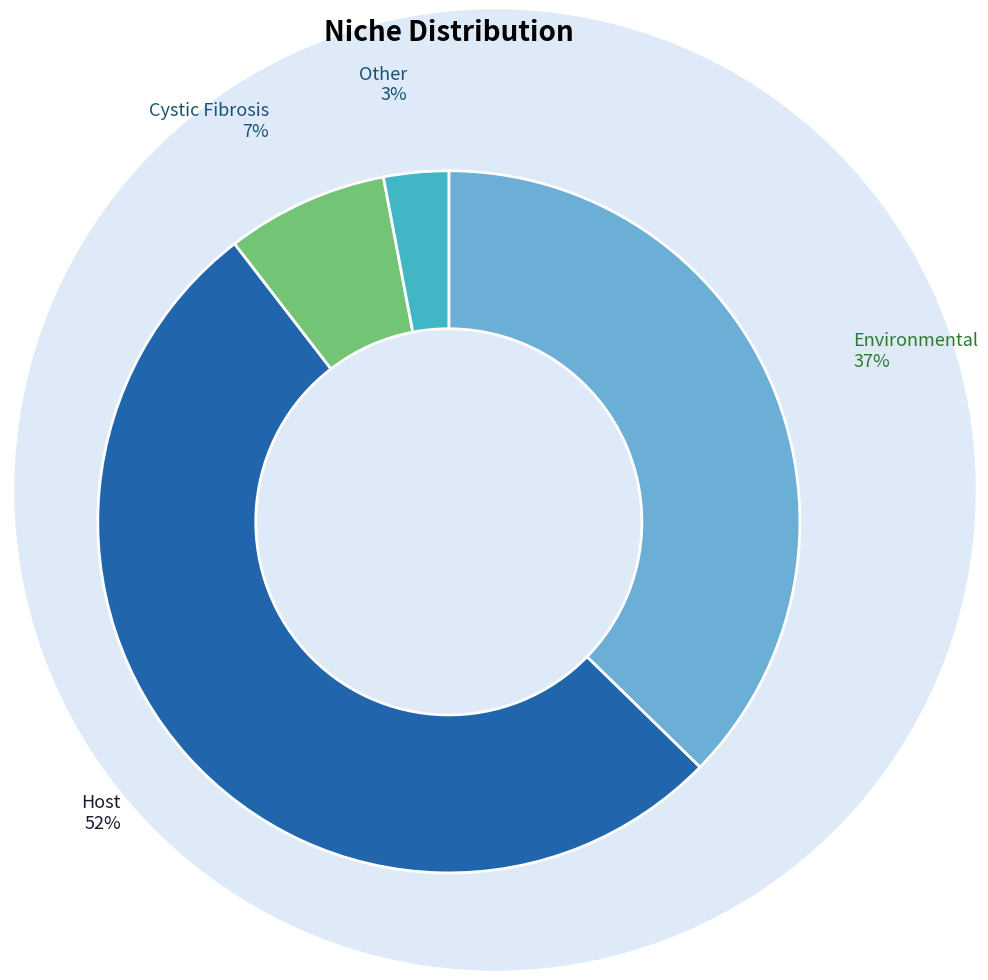

To the nearest percent, what is the difference between the largest and smallest slice percentages?

49%